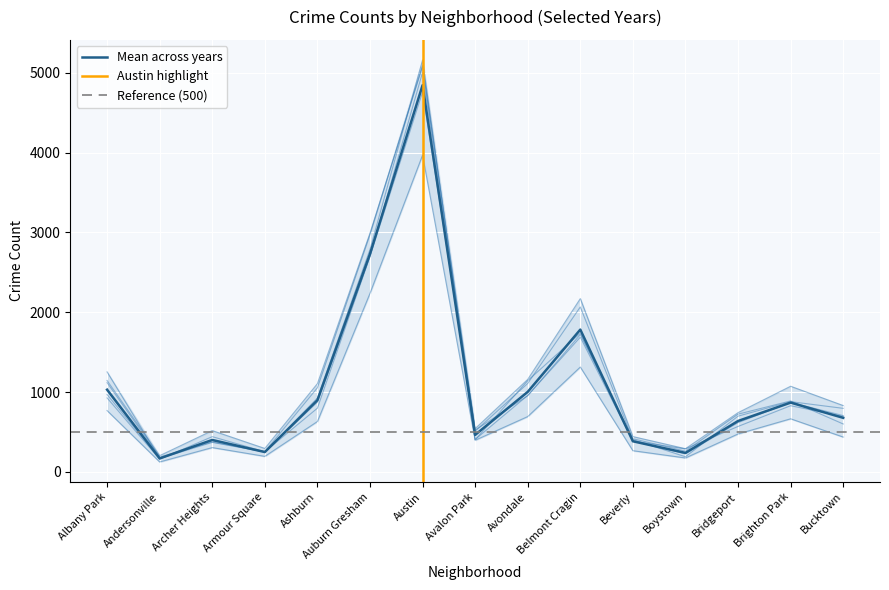

What is the average value of the 2023 series?

1238